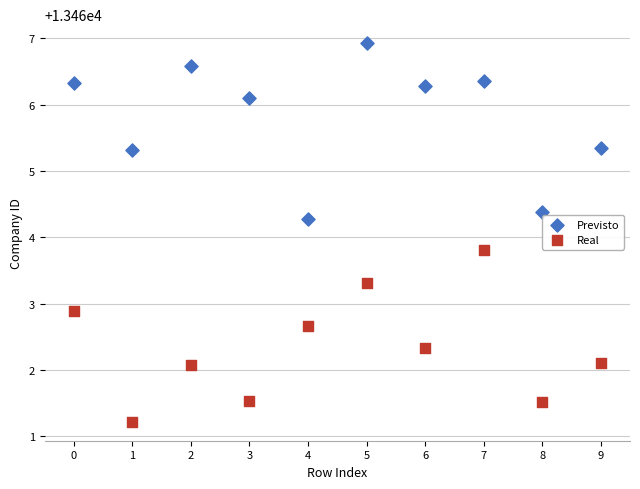

Which series contains the lowest Y value?

Real